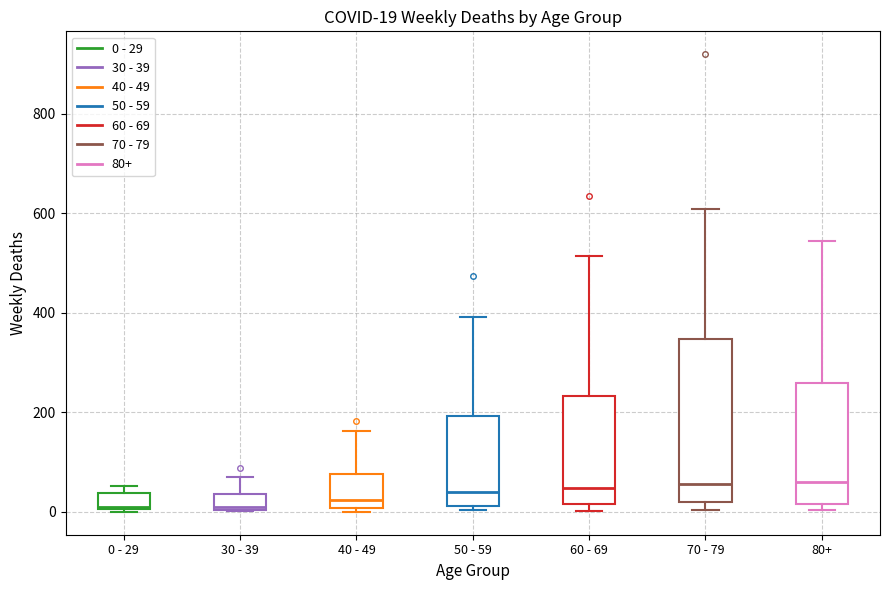

Which box is the tallest, from its lower edge to its upper edge?

70 - 79